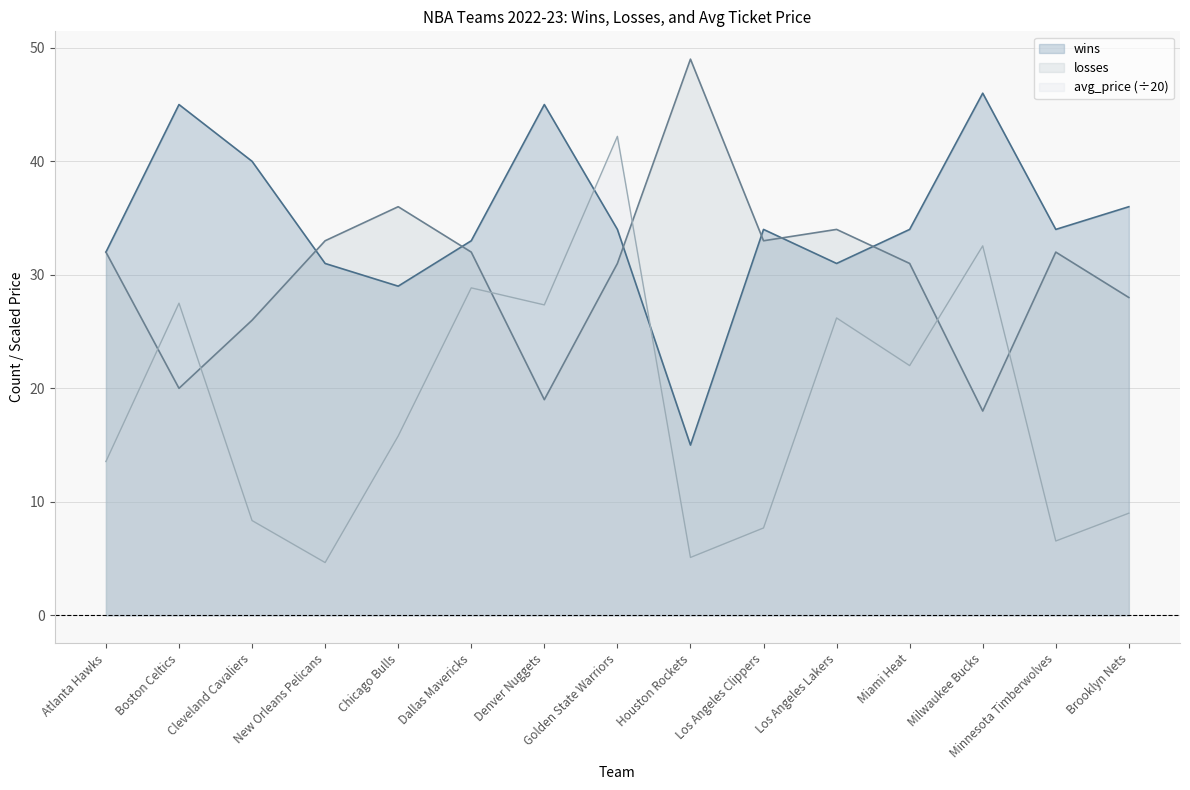

What is the total value across all series at Denver Nuggets?

91.3